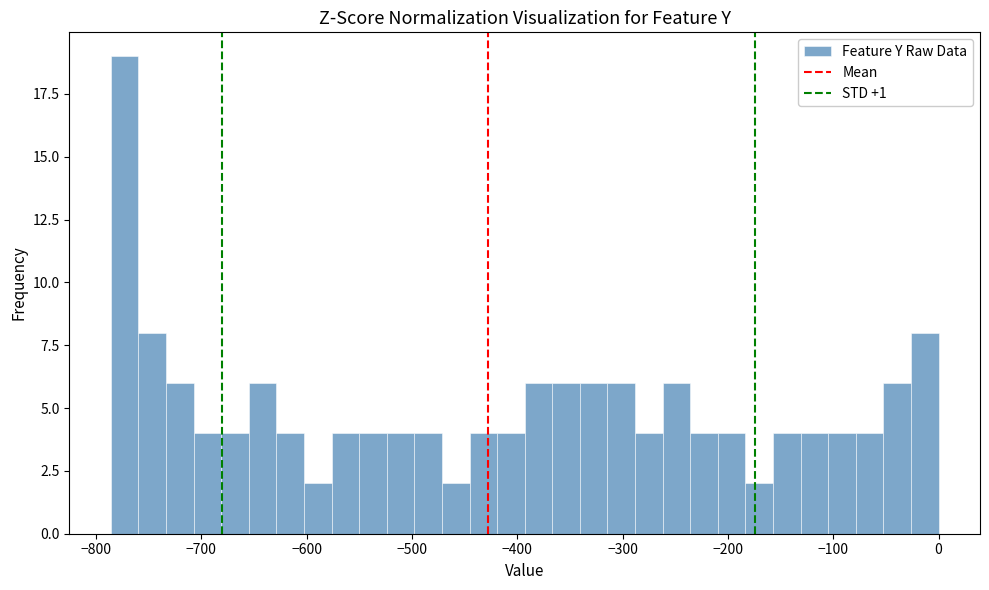

Around what value on the x-axis is the tallest bar? Give the approximate position of its centre, as read against the axis.

-770